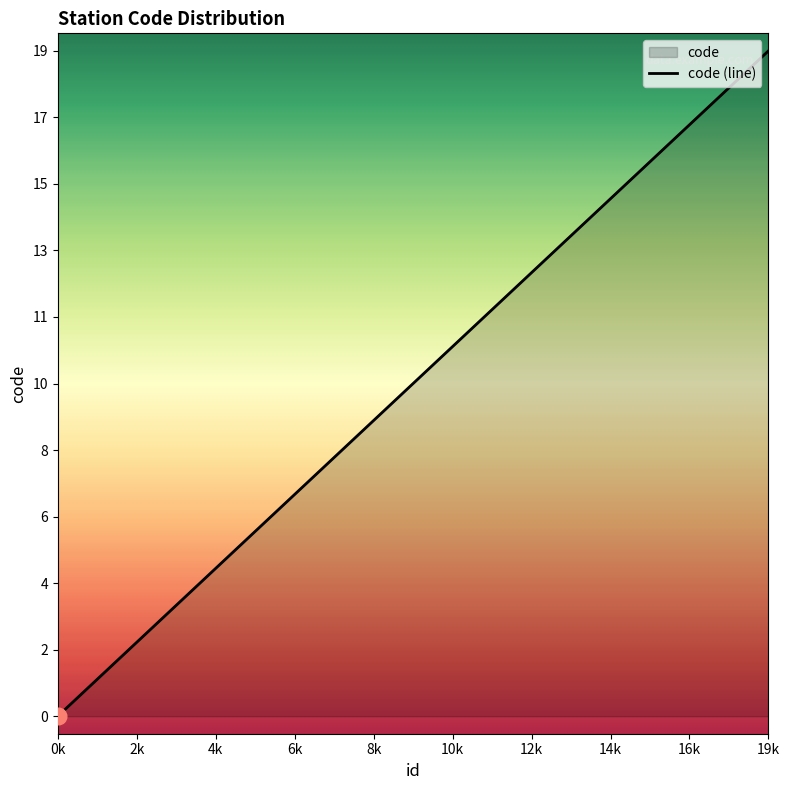

Reading left to right, what are all the values shown in this chart?

0	1	2	3	4	5	6	7	8	9	10	11	12	13	14	15	16	17	18	19